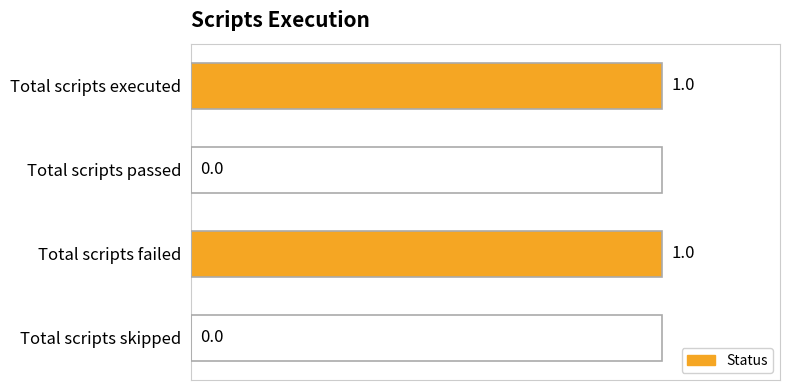

How many values are between 0 and 1?

4